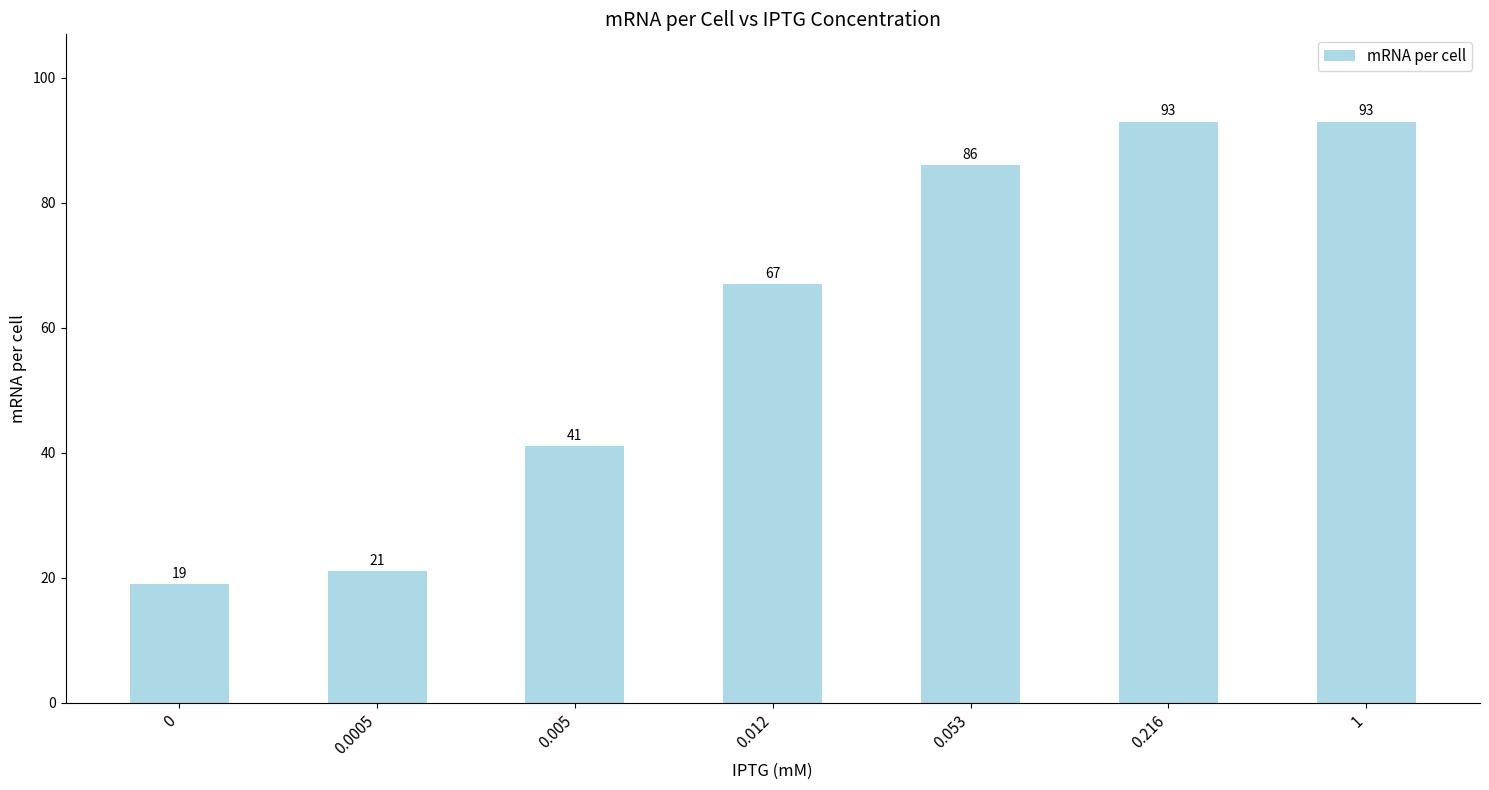

What is the change in value from 0 to 0.005?

+22